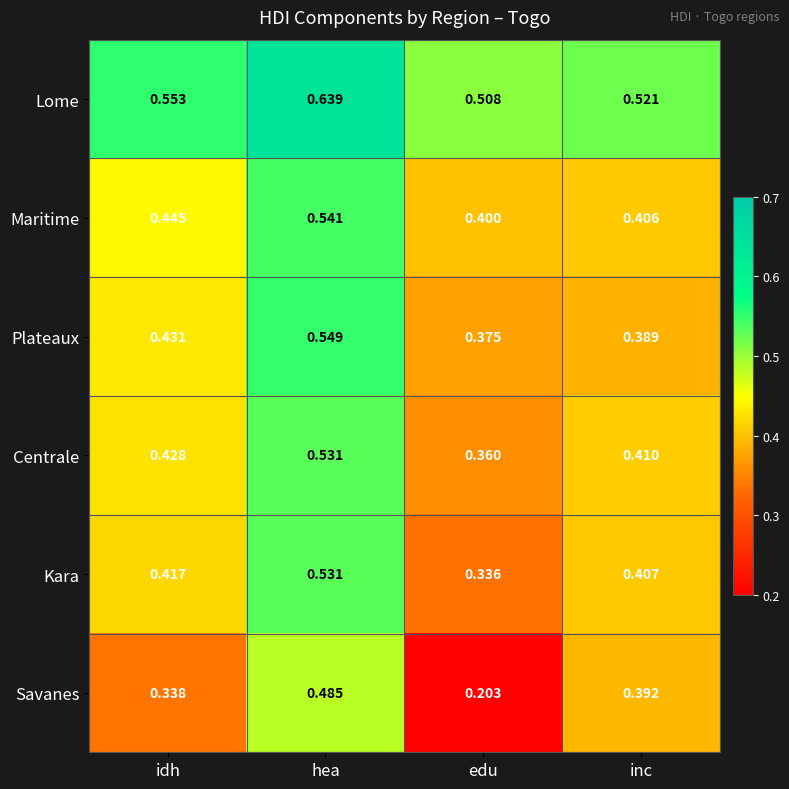

Which label corresponds to the largest value in the chart?

hea